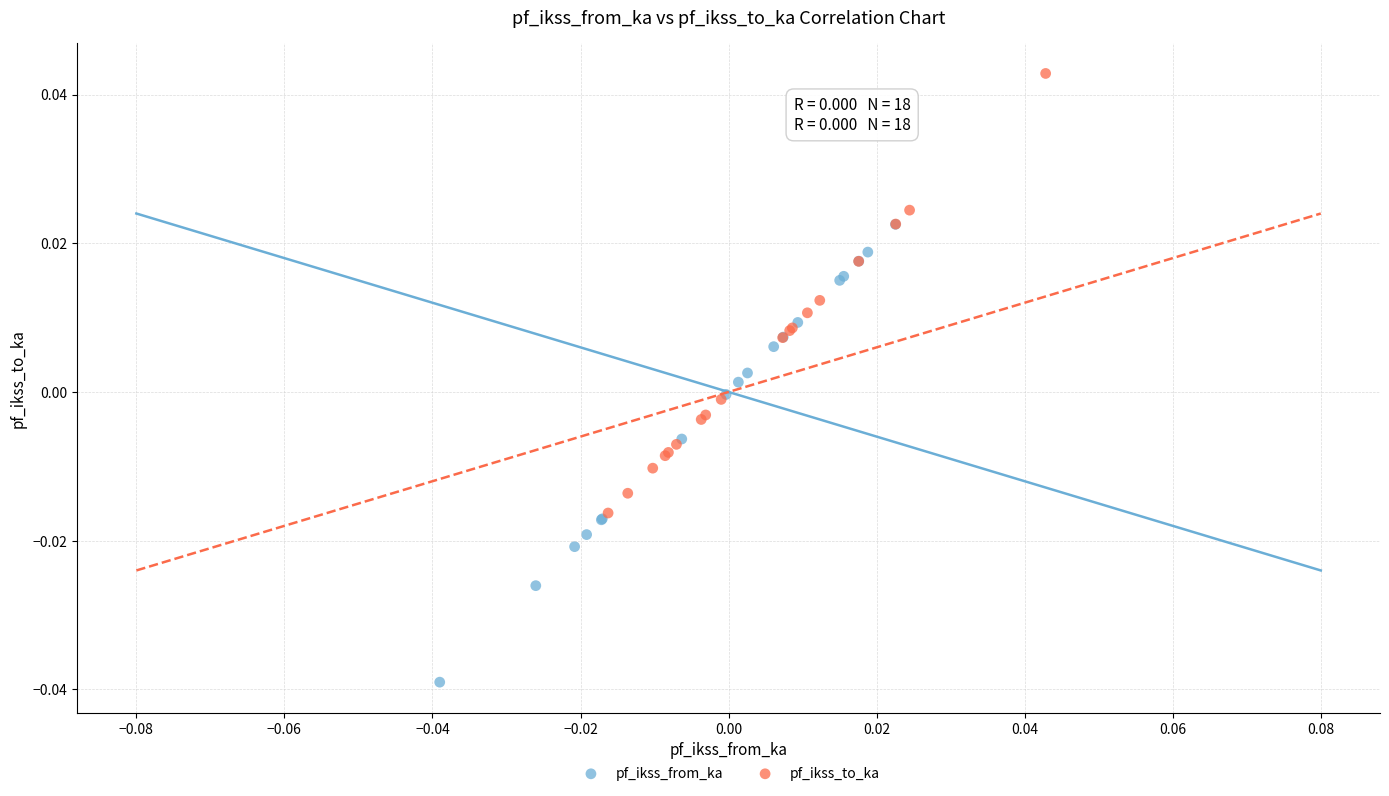

Which series contains the lowest Y value?

pf_ikss_from_ka